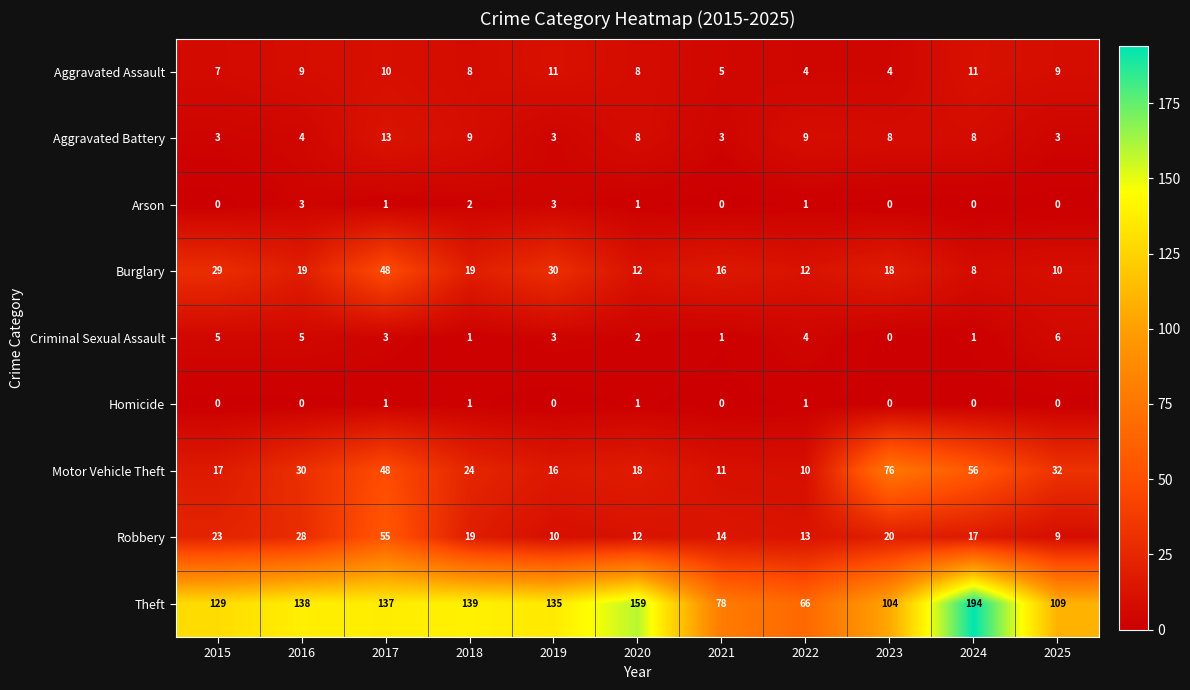

Which series has the widest spread of values?

Theft